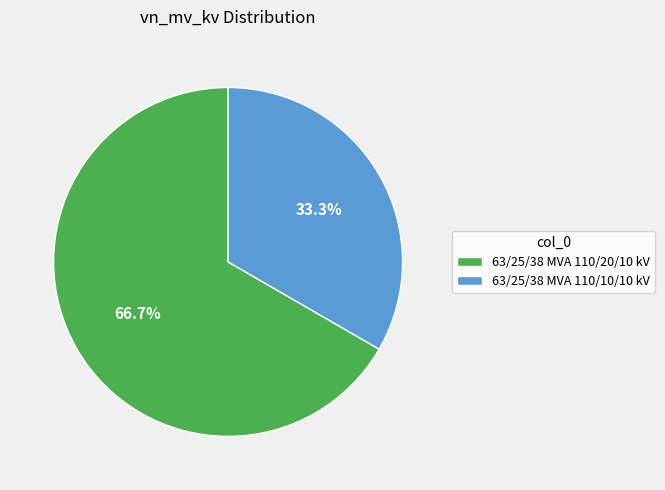

Rank the categories by value from lowest to highest.

63/25/38 MVA 110/10/10 kV, 63/25/38 MVA 110/20/10 kV